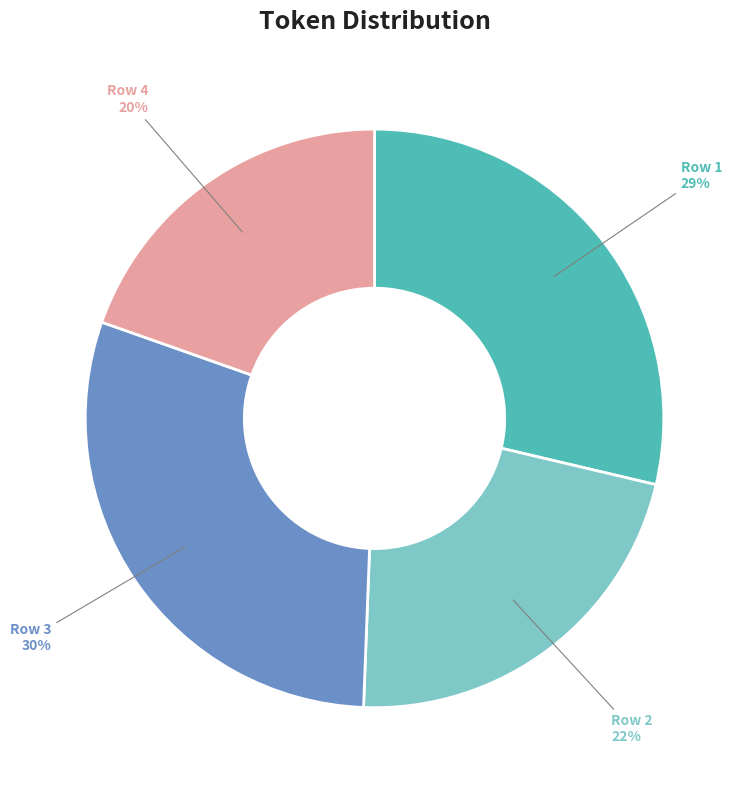

Is there any slice that represents more than half of the pie?

No